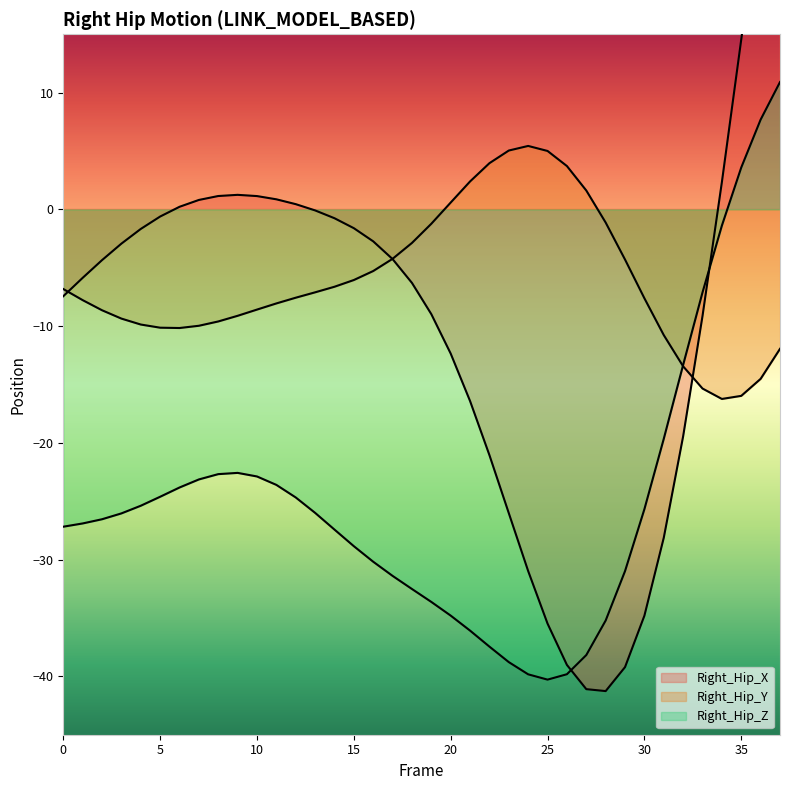

Reading left to right, list all the values displayed in this chart.

Right_Hip_X: 0=-7.4	1=-5.9	2=-4.3	3=-2.9	4=-1.7	5=-0.6	6=0.2	7=0.8	8=1.1	9=1.2	10=1.1	11=0.9	12=0.4	13=-0.1	14=-0.8	15=-1.6	16=-2.7	17=-4.3	18=-6.3	19=-9.0	20=-12.4	21=-16.4	22=-21.1	23=-26.0	24=-31.0	25=-35.5	26=-39.0	27=-41.1	28=-41.3	29=-39.2	30=-34.8	31=-28.1	32=-19.4	33=-9.1	34=2.3	35=14.6	36=27.2	37=40.0
Right_Hip_Y: 0=-6.8	1=-7.8	2=-8.6	3=-9.4	4=-9.9	5=-10.1	6=-10.2	7=-10.0	8=-9.6	9=-9.1	10=-8.6	11=-8.1	12=-7.6	13=-7.1	14=-6.6	15=-6.0	16=-5.3	17=-4.2	18=-2.9	19=-1.2	20=0.6	21=2.4	22=4.0	23=5.0	24=5.4	25=5.0	26=3.7	27=1.6	28=-1.1	29=-4.3	30=-7.6	31=-10.8	32=-13.4	33=-15.3	34=-16.2	35=-16.0	36=-14.5	37=-11.9
Right_Hip_Z: 0=-27.2	1=-26.9	2=-26.5	3=-26.0	4=-25.4	5=-24.6	6=-23.8	7=-23.1	8=-22.7	9=-22.6	10=-22.9	11=-23.6	12=-24.7	13=-26.0	14=-27.4	15=-28.9	16=-30.2	17=-31.4	18=-32.5	19=-33.6	20=-34.8	21=-36.1	22=-37.5	23=-38.8	24=-39.8	25=-40.3	26=-39.8	27=-38.2	28=-35.2	29=-31.0	30=-25.7	31=-19.6	32=-13.3	33=-7.1	34=-1.4	35=3.6	36=7.7	37=10.9